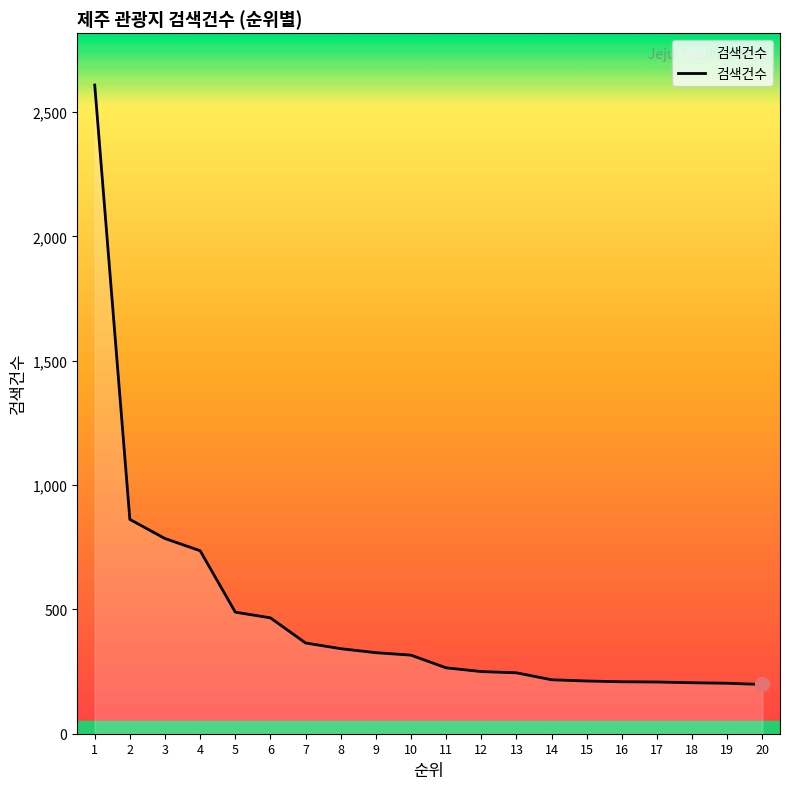

What is the average value?

475